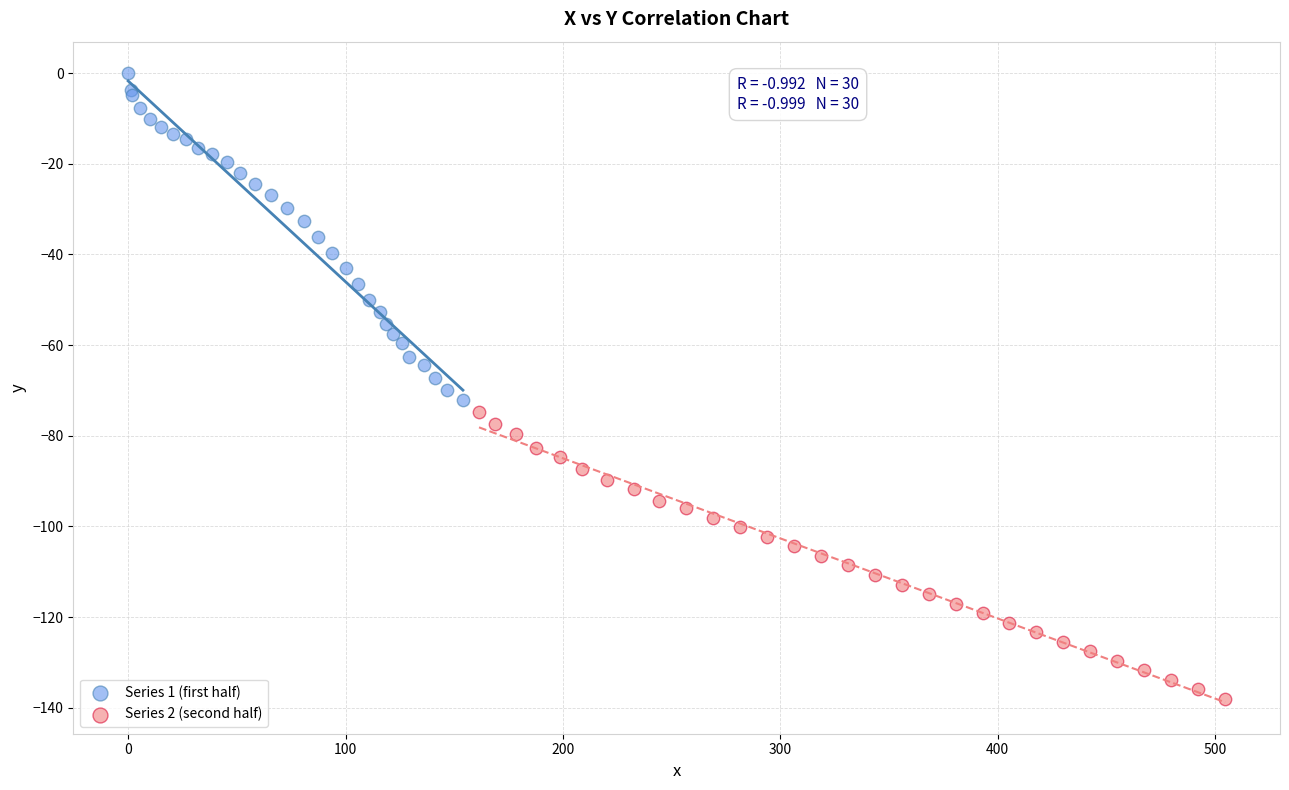

Which series has the widest spread of Y values?

Series 1 (first half)